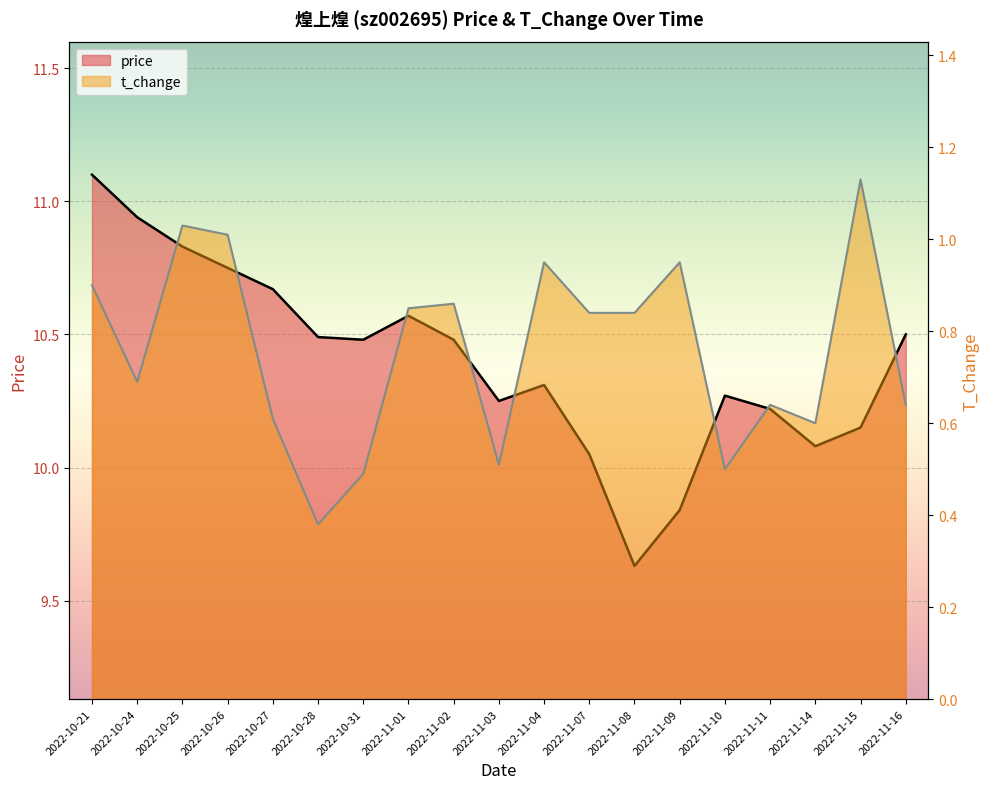

How many categories are shown in the chart?

19